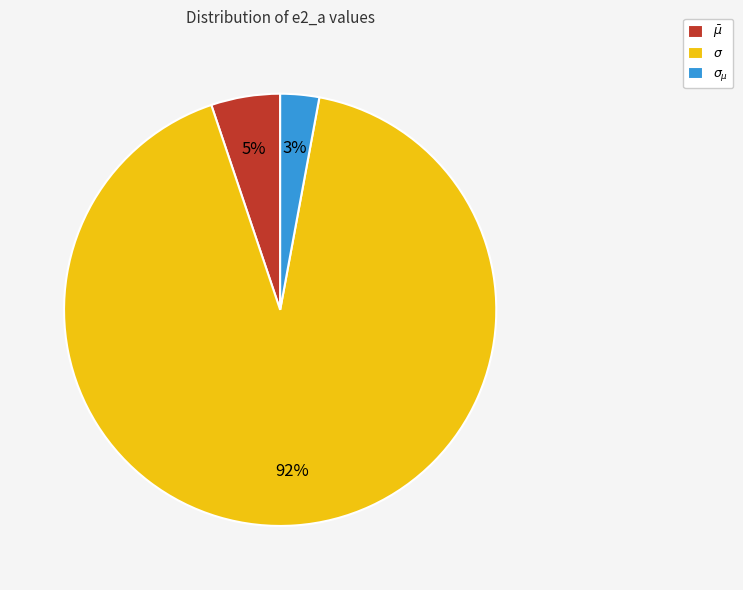

Does $\sigma$ account for over 50% of the chart?

Yes